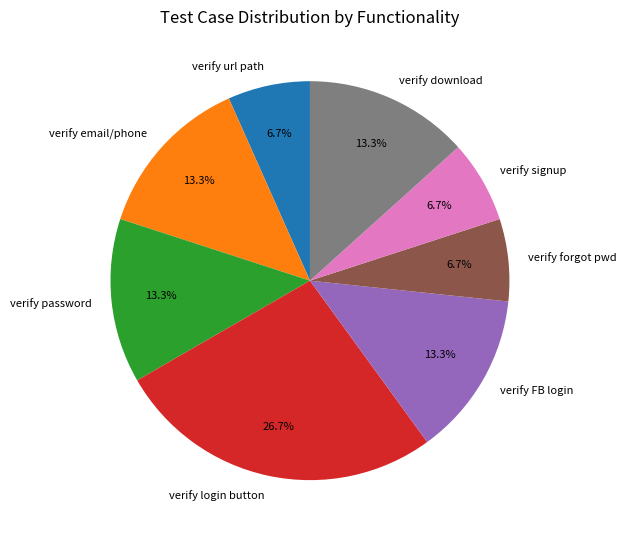

Which slice is the largest?

verify login button